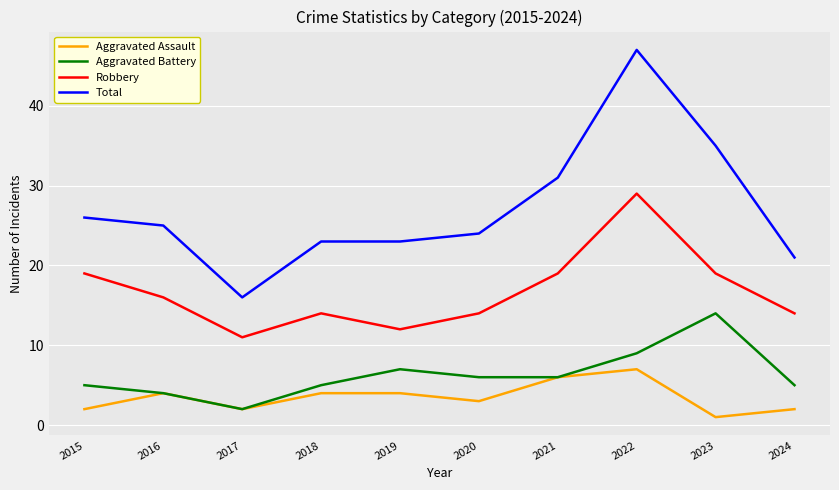

Which series changed the most between 2016 and 2022?

Total